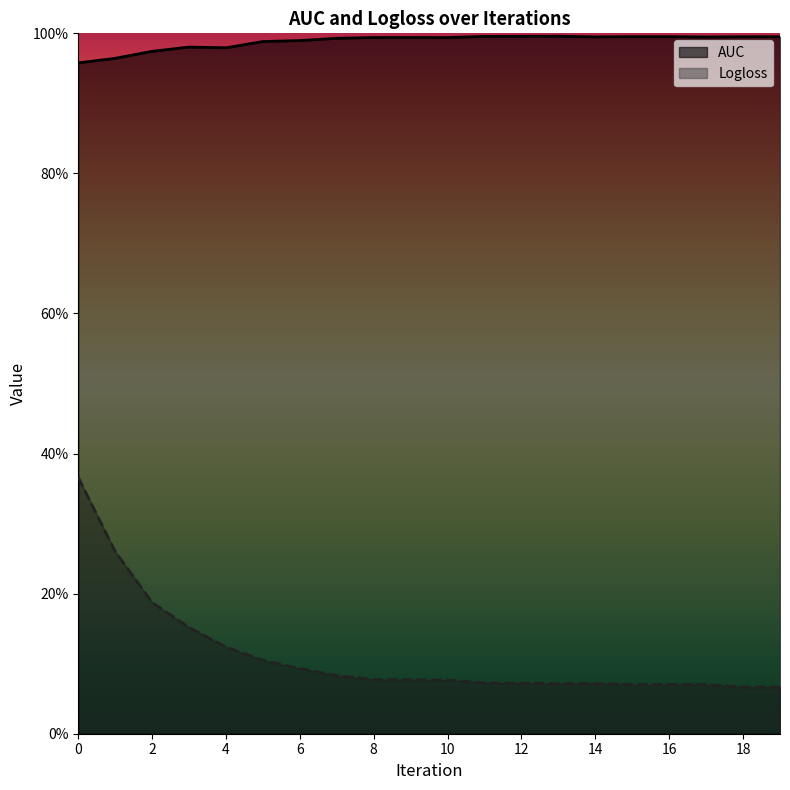

Which series has the largest total across all categories?

AUC